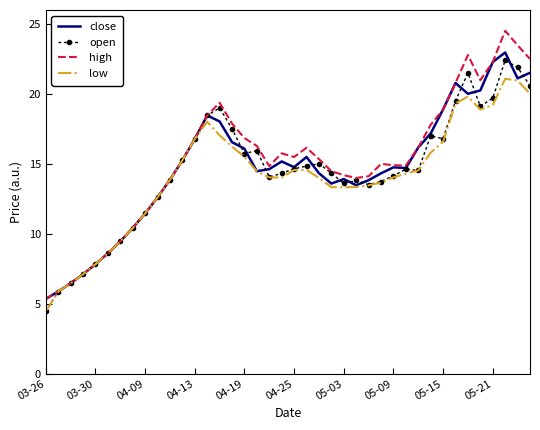

What are all the series names shown in the legend?

close, open, high, low